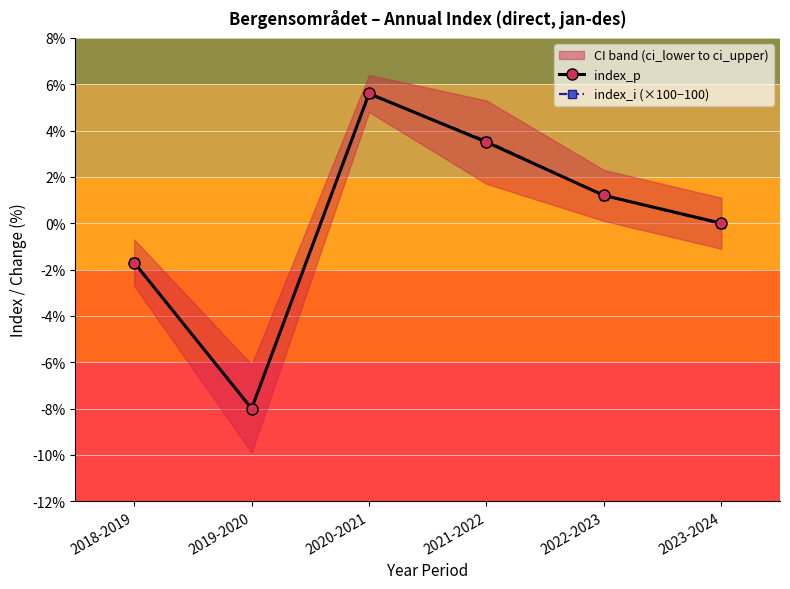

Which category has the highest value in the index_i (×100−100) series?

2020-2021